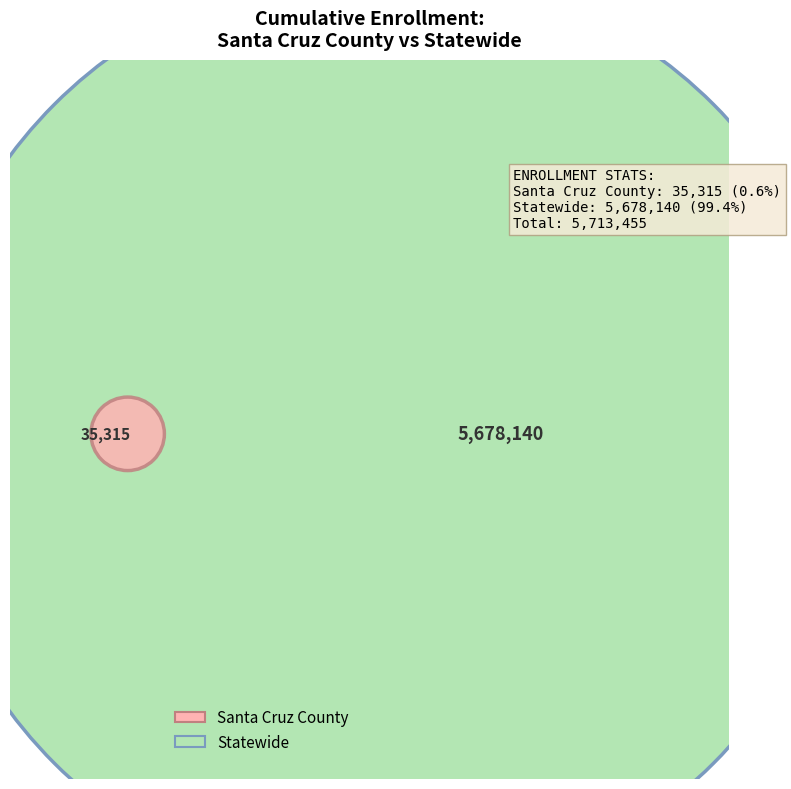

Which slice is the largest?

Statewide